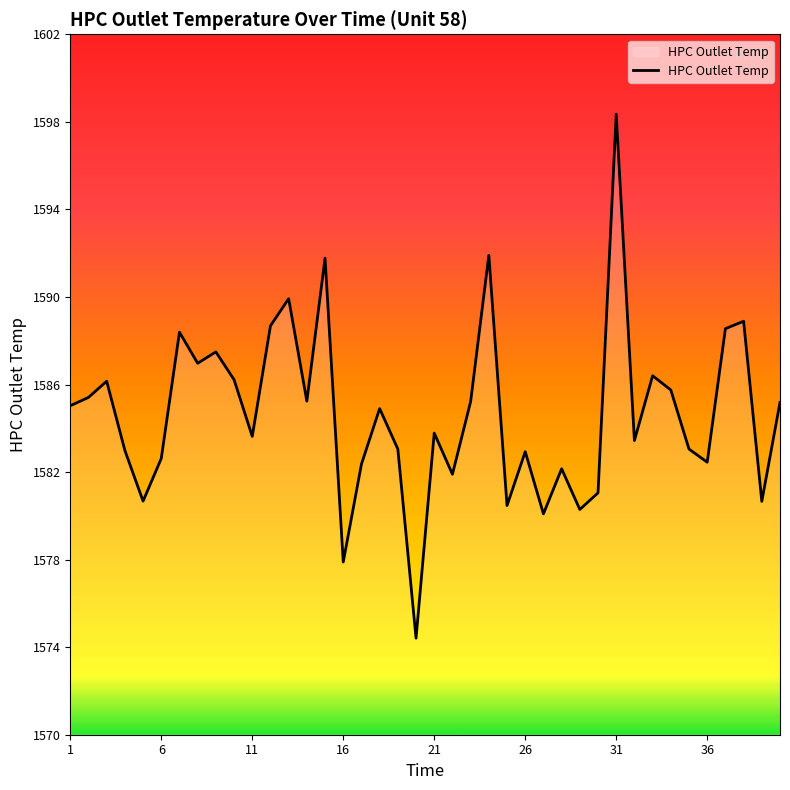

What is the difference between the maximum and minimum values?

23.9